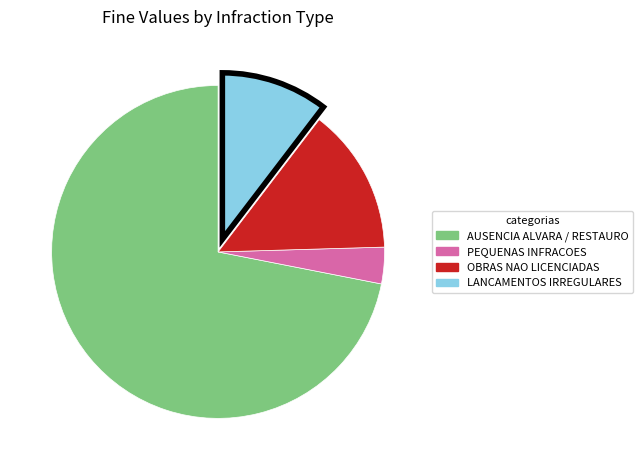

How many slices are in this pie chart?

4